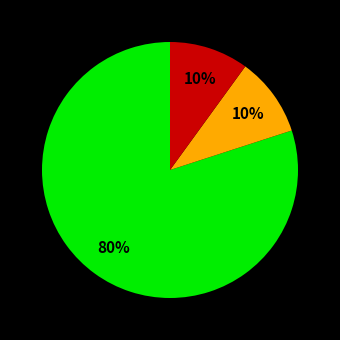

To the nearest percent, what is the average slice percentage?

33%